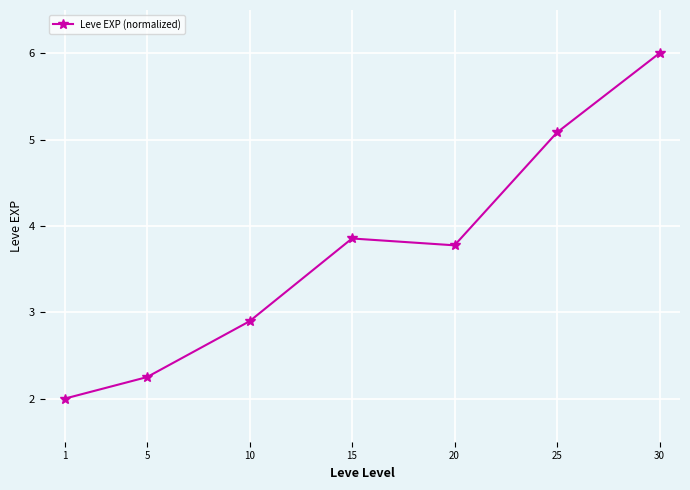

What is the value of the 5th point from the left?

3.8